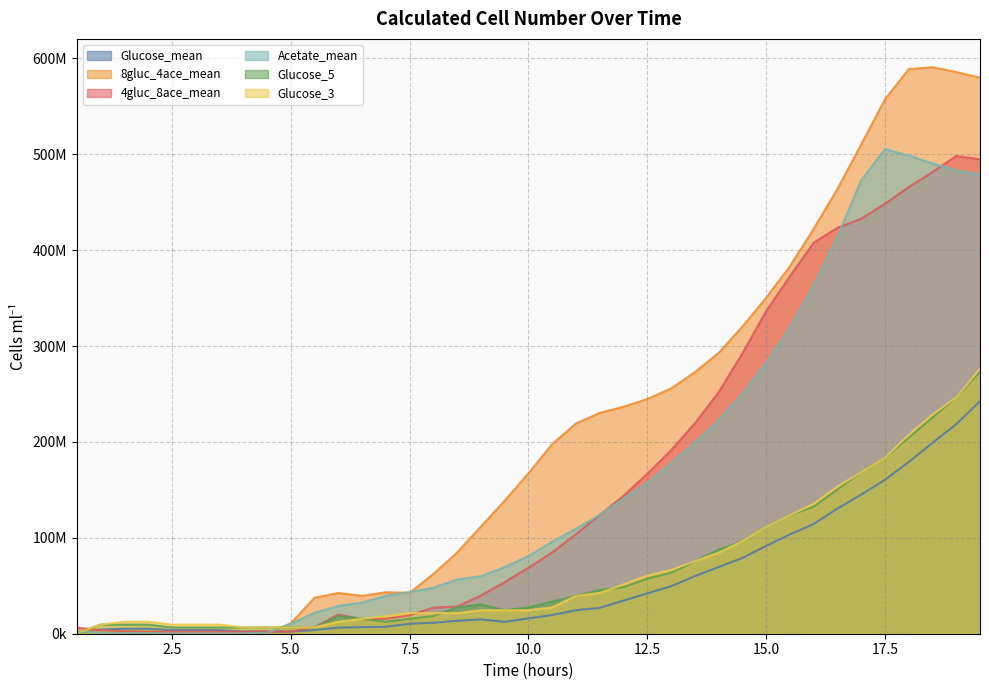

At which label does Glucose_mean reach its peak?

19.5